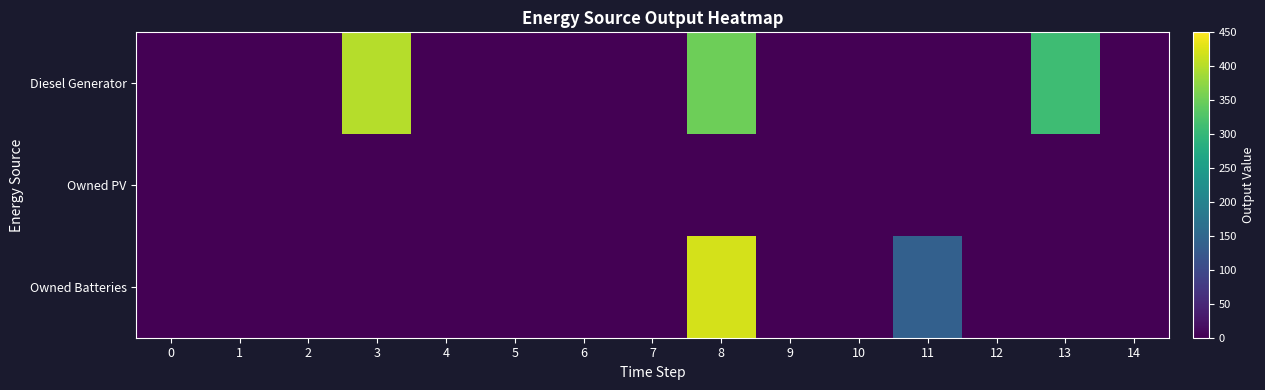

At which category is the sum across all series the highest?

8